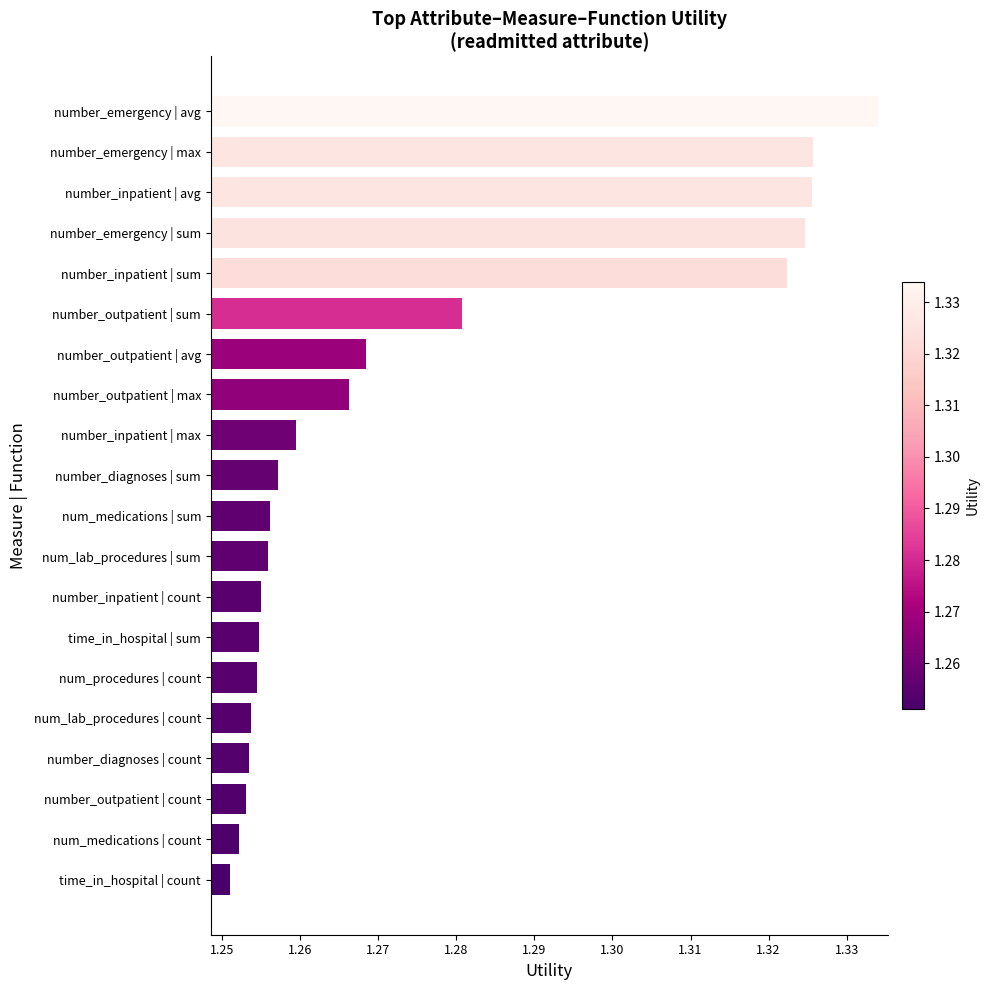

Which category has the lowest value across all series?

time_in_hospital | count